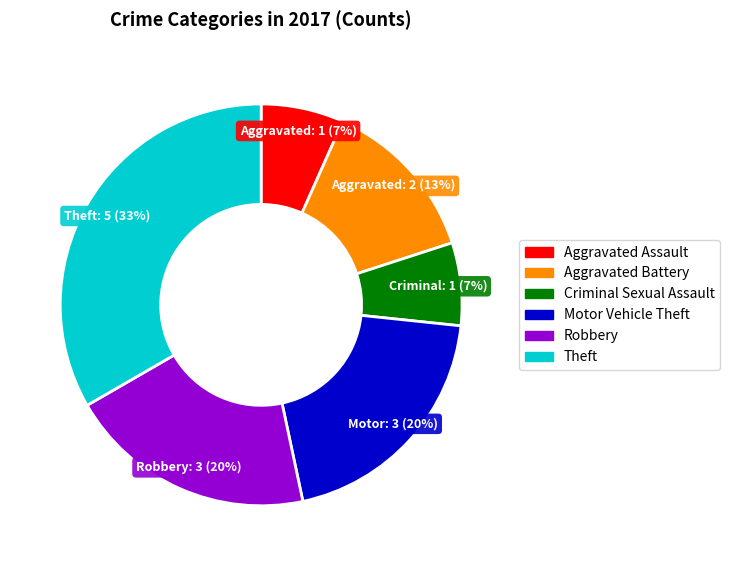

To the nearest percent, what is the average slice percentage?

17%